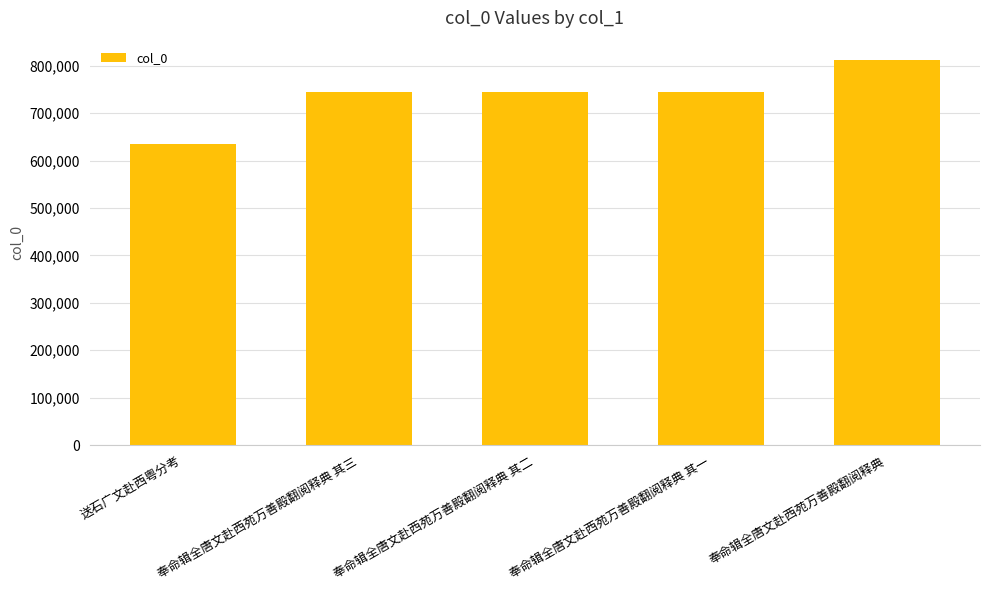

What is the change in value from 送石广文赴西粤分考 to 奉命辑全唐文赴西苑万善殿翻阅释典 其三?

+109606